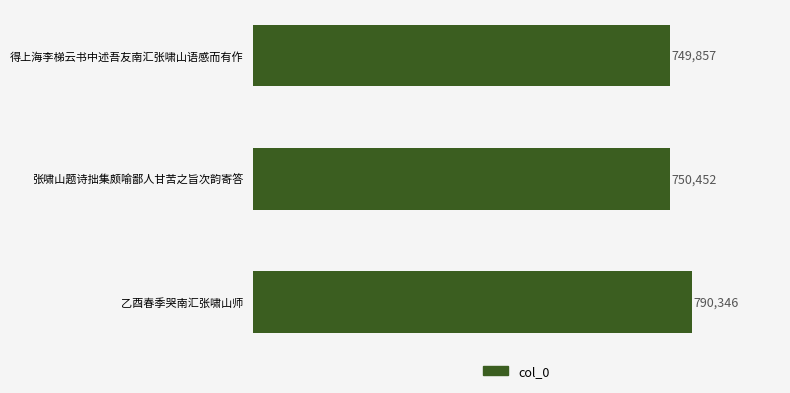

List the labels in order of value, smallest first.

得上海李梯云书中述吾友南汇张啸山语感而有作, 张啸山题诗拙集颇喻鄙人甘苦之旨次韵寄答, 乙酉春季哭南汇张啸山师